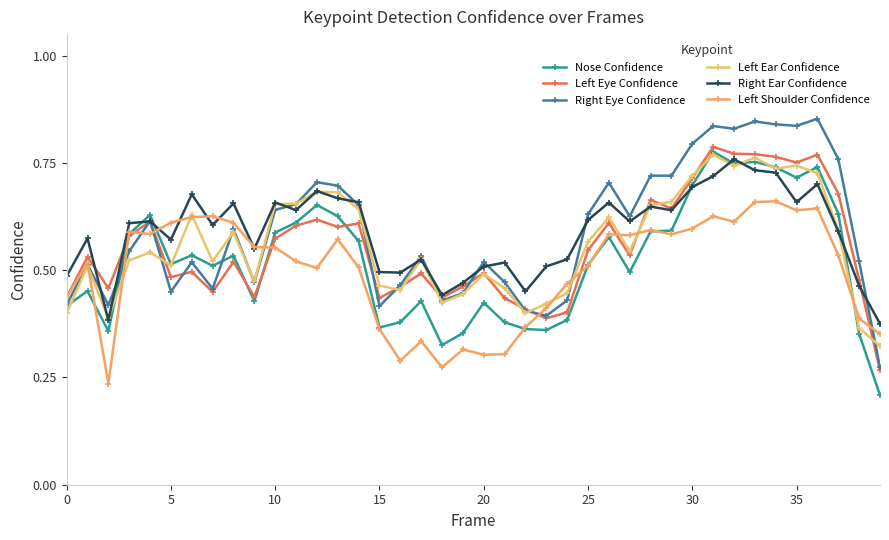

What is the average value of the Left Ear Confidence series?

0.6